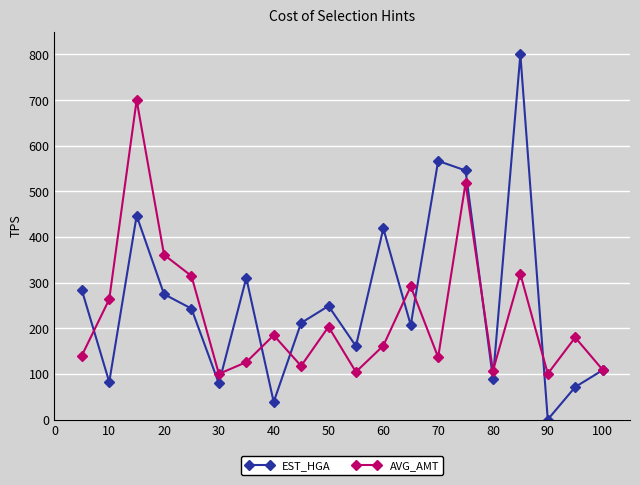

What is the maximum value shown in the chart?

800.0